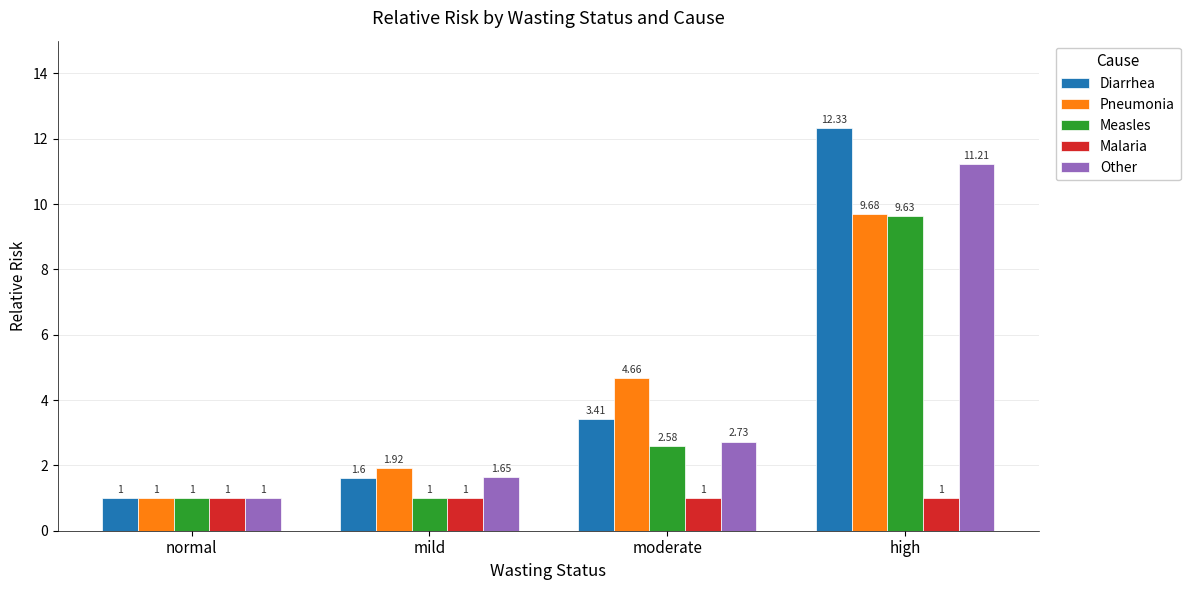

Which category has the highest value in the Other series?

high